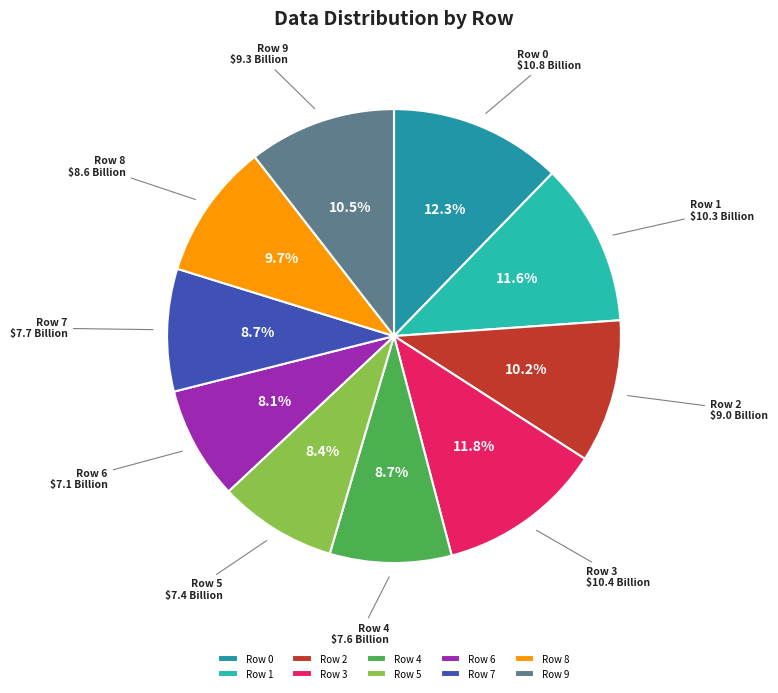

How much of the chart is everything except Row 1?

88.4%